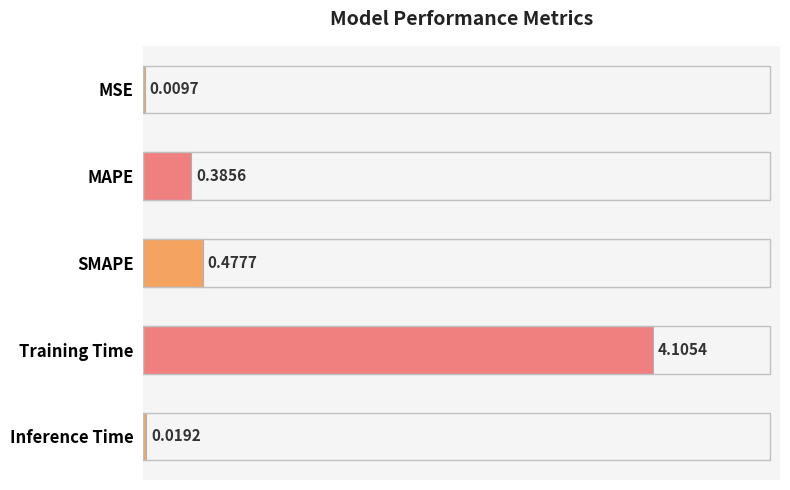

Which label corresponds to the largest value in the chart?

Training Time